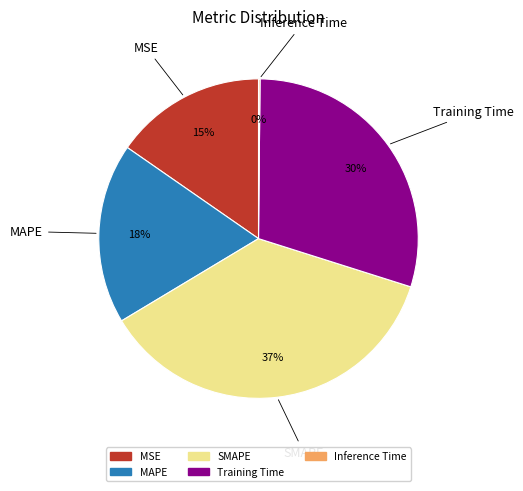

To the nearest percent, what is the average slice percentage?

20%